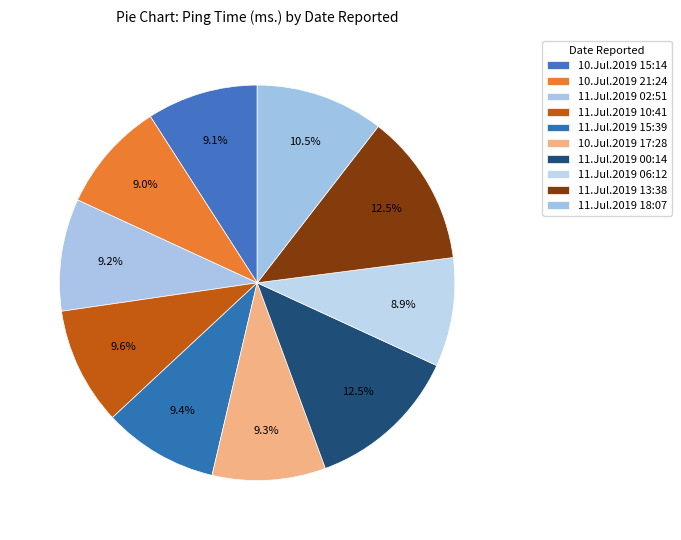

To the nearest percent, what is the average slice percentage?

10%